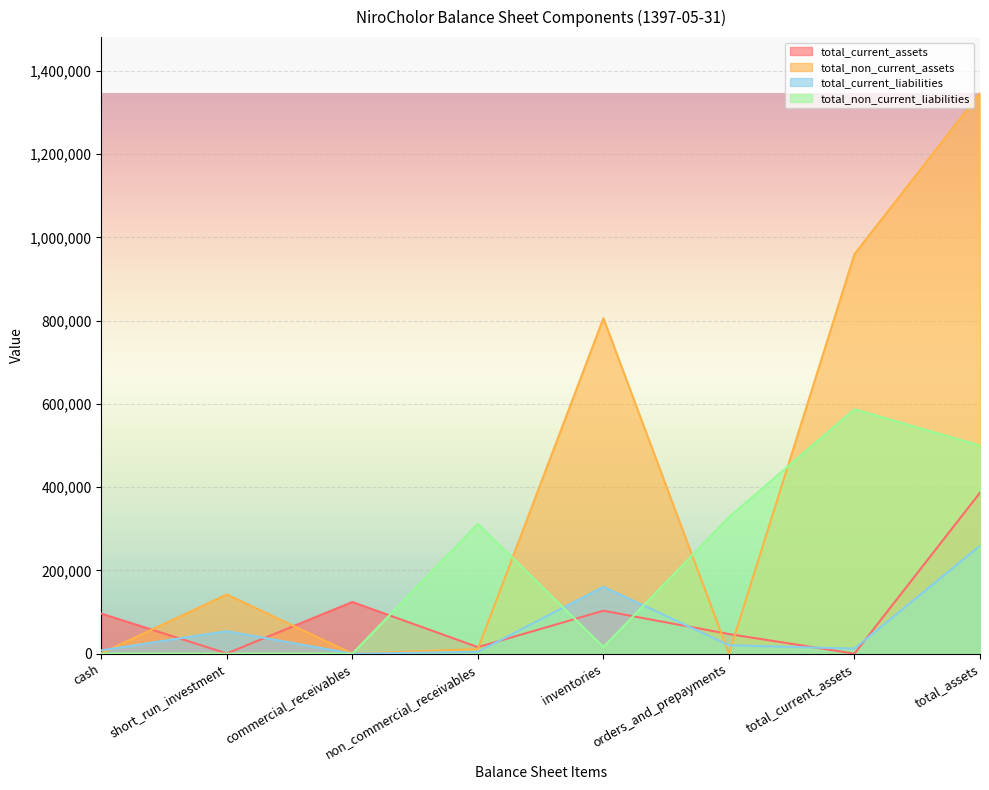

Which category has the lowest value across all series?

total_current_assets